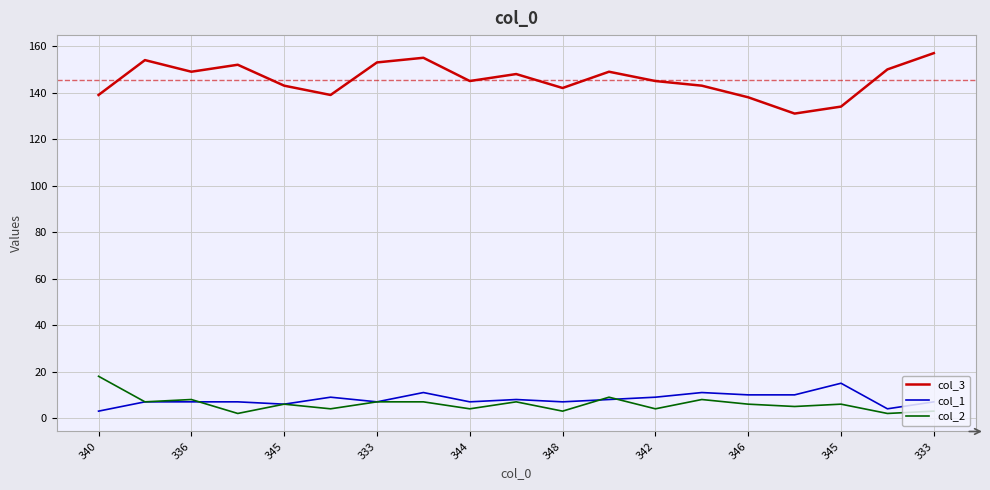

What are all the series names shown in the legend?

col_3, col_1, col_2